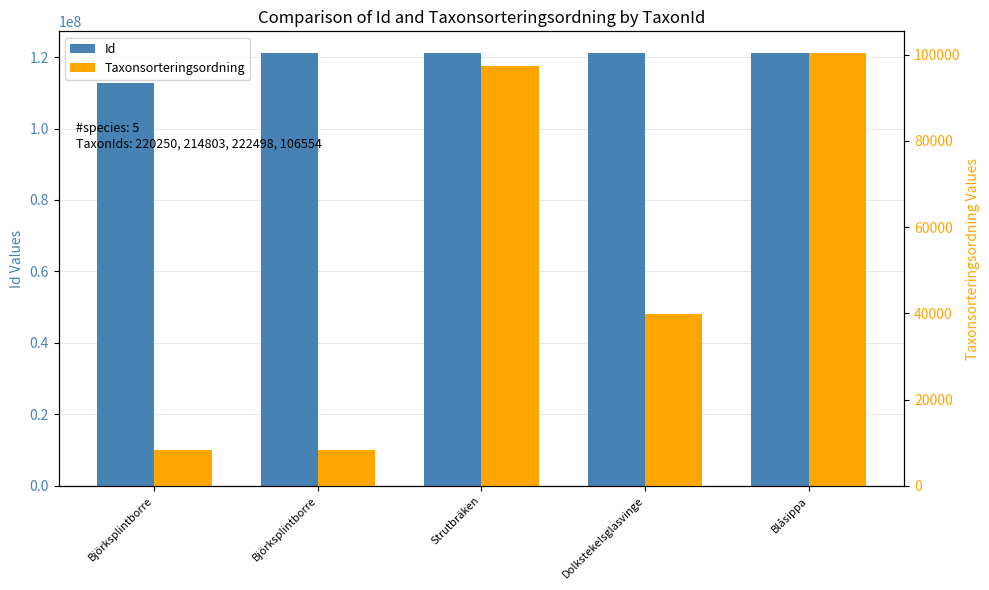

What is the label of the 5th bar from the right?

Björksplintborre